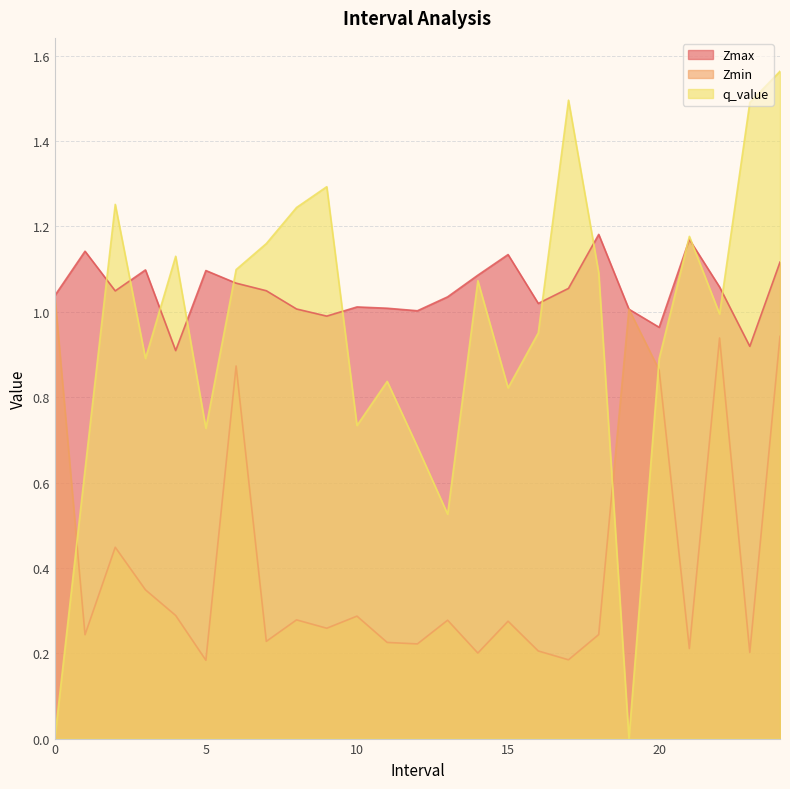

True or false: Zmax and q_value intersect in this chart.

True